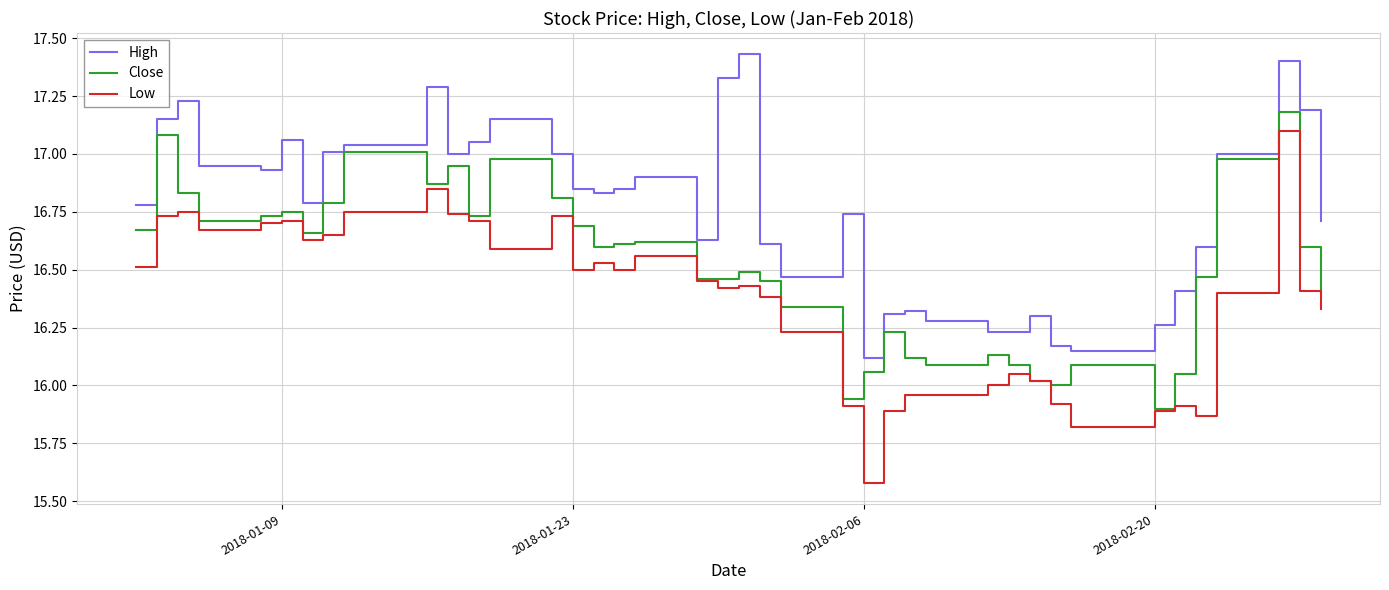

How many lines are shown in the chart?

3